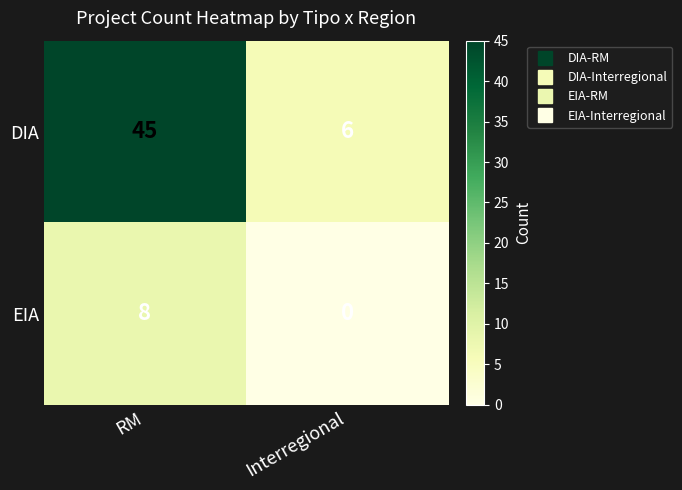

Which label corresponds to the smallest value in the chart?

Interregional